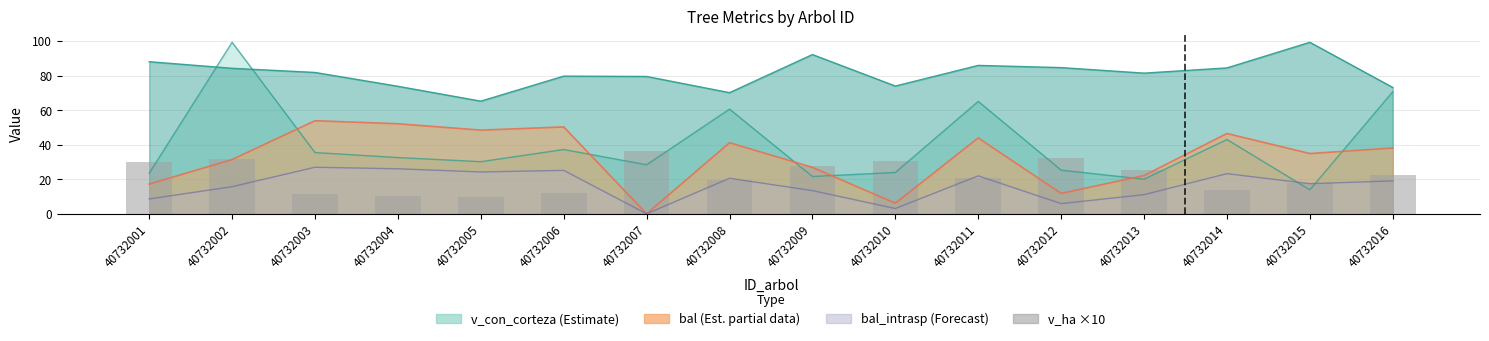

What is the change in value from 40732001 to 40732009?

-2.4